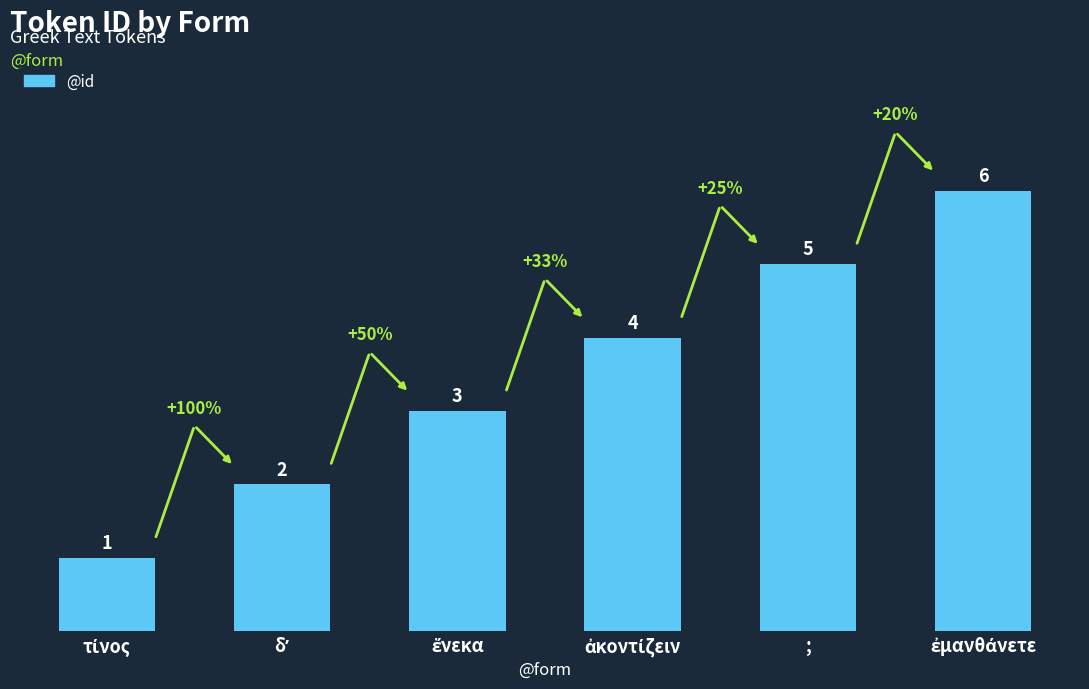

What is the greatest value displayed?

6